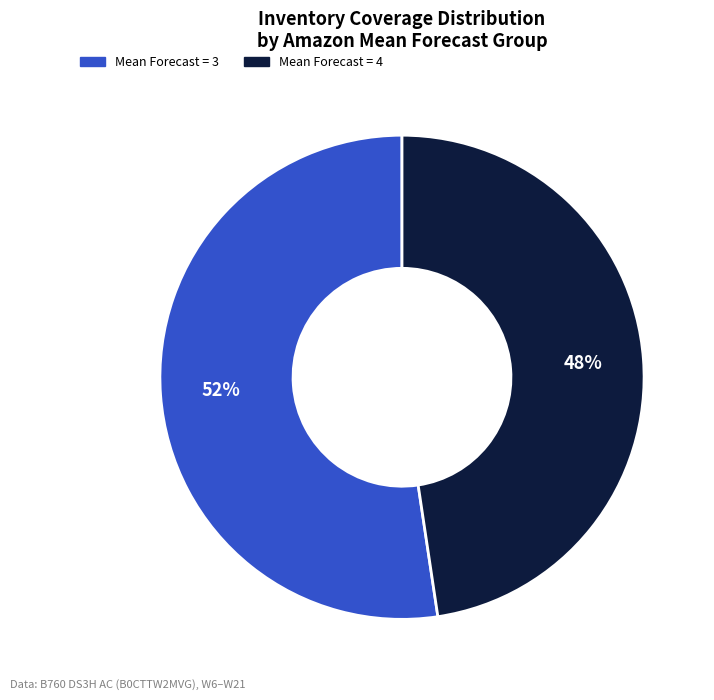

Does any single category account for the majority?

Yes